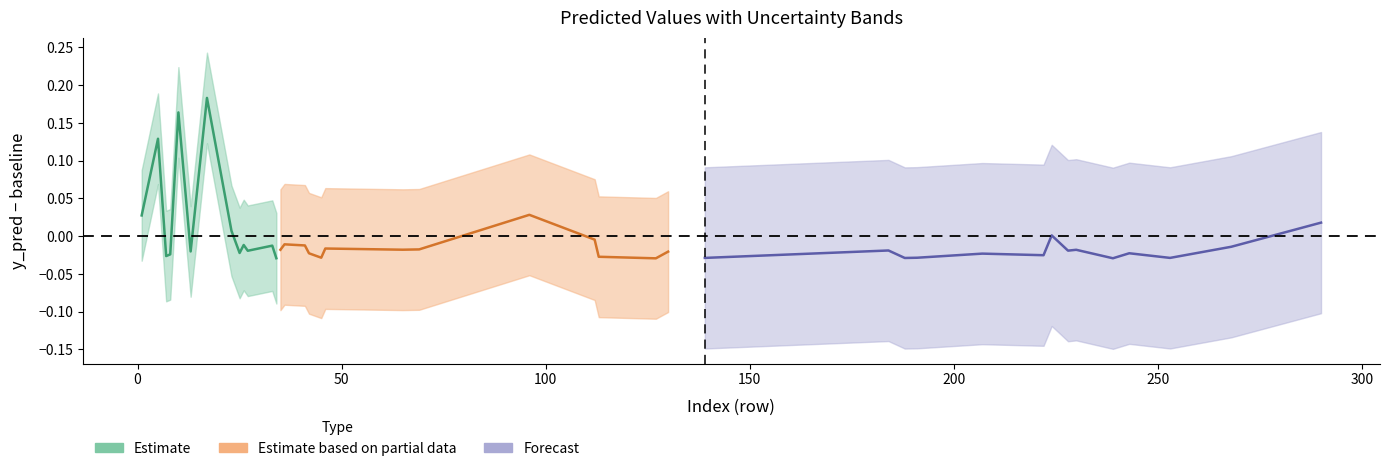

The y_true series shows 1.3 at 224. True or false?

False